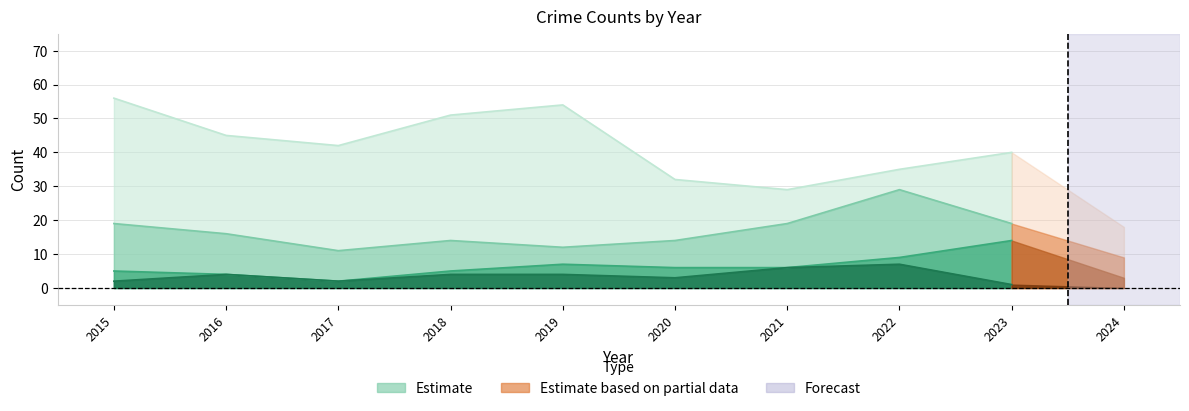

What is the difference between the second highest and second lowest values in the Aggravated Assault series?

4